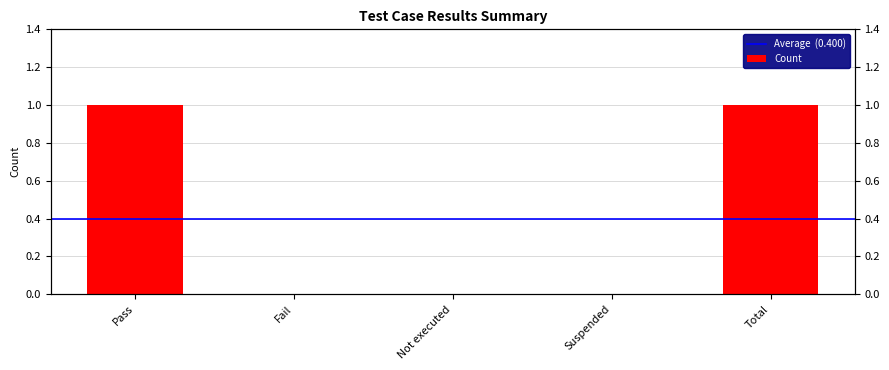

Rank the categories by value from highest to lowest.

Pass, Total, Fail, Not executed, Suspended